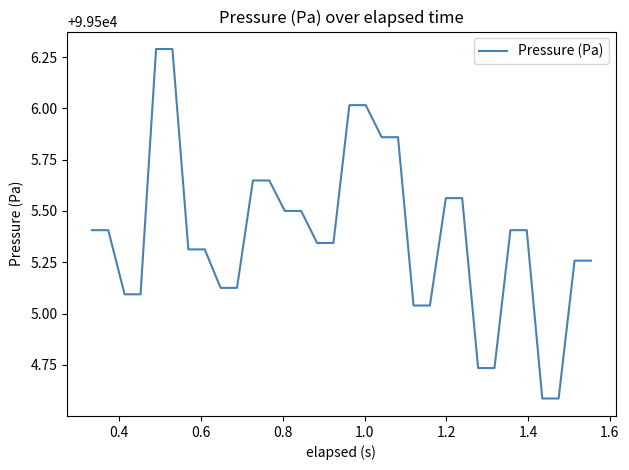

What is the greatest value displayed?

99506.3